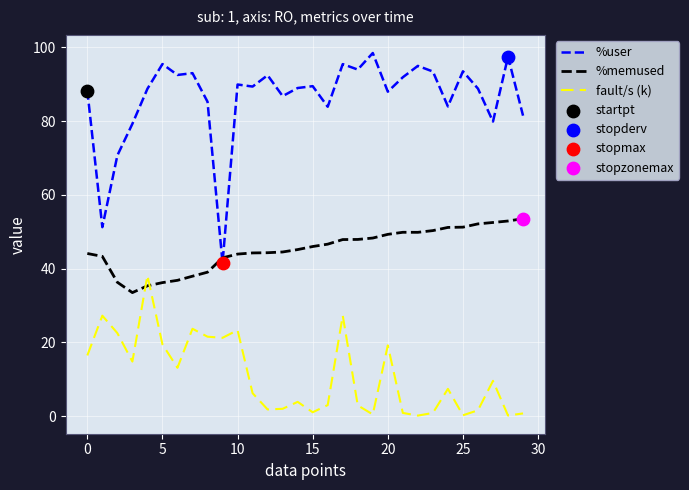

Which series has the largest total across all categories?

%user